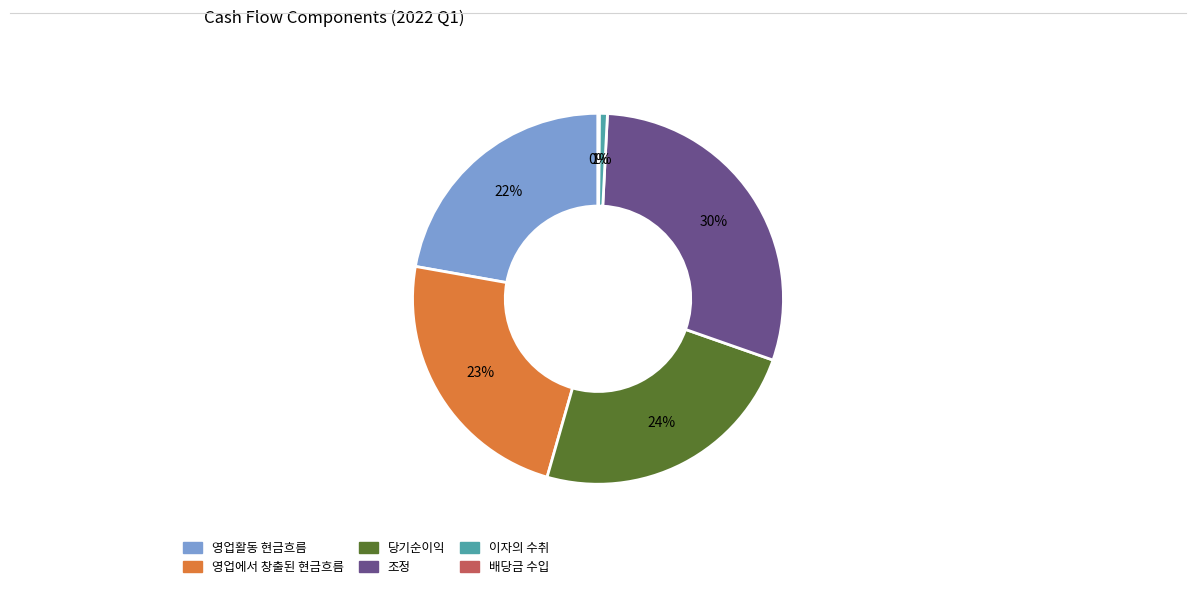

Is there a majority slice in this chart?

No